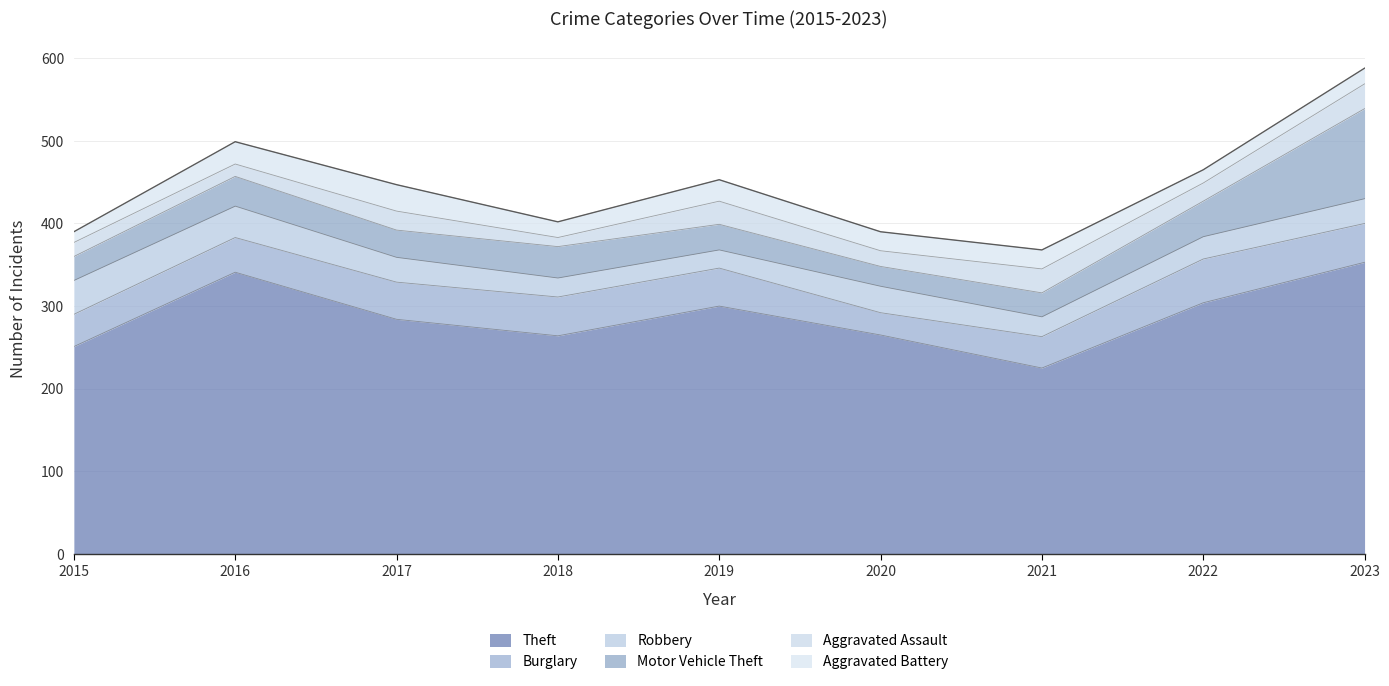

True or false: Robbery and Burglary intersect in this chart.

True